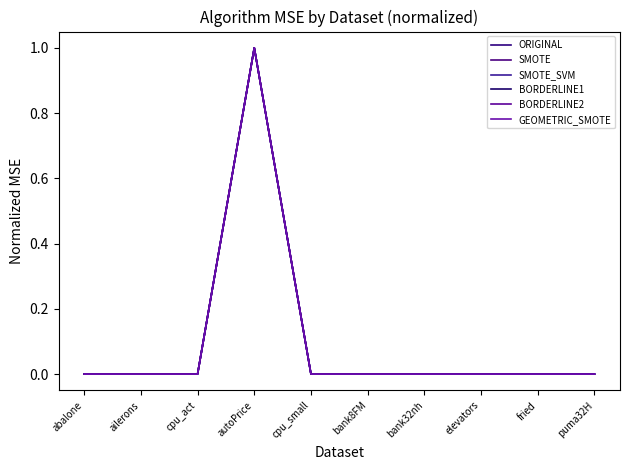

Does the chart display data point markers on the line(s)?

No